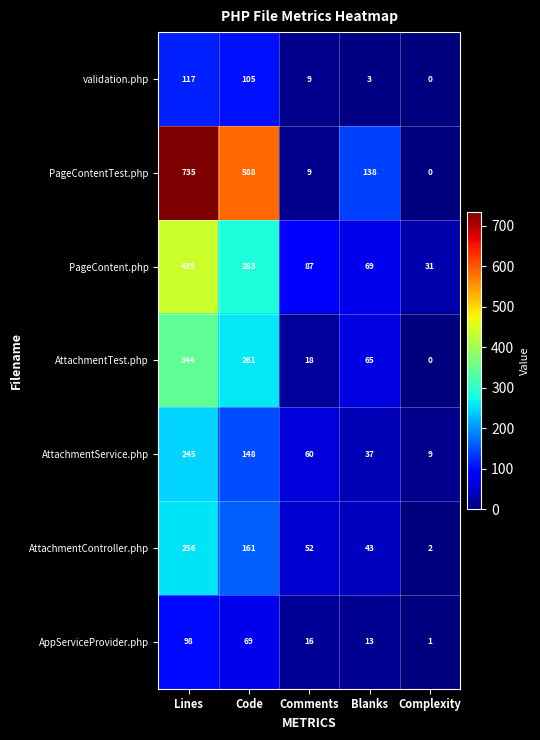

Is it true that validation.php equals -41 at Complexity?

False